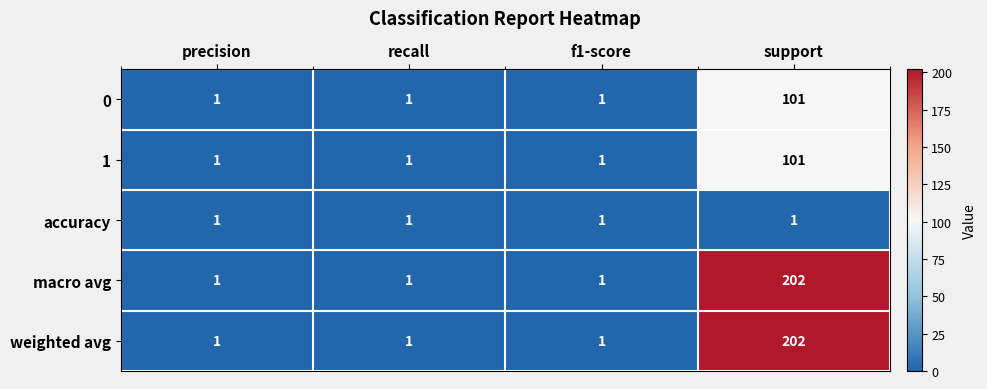

At which category does the chart reach its peak across all series?

support